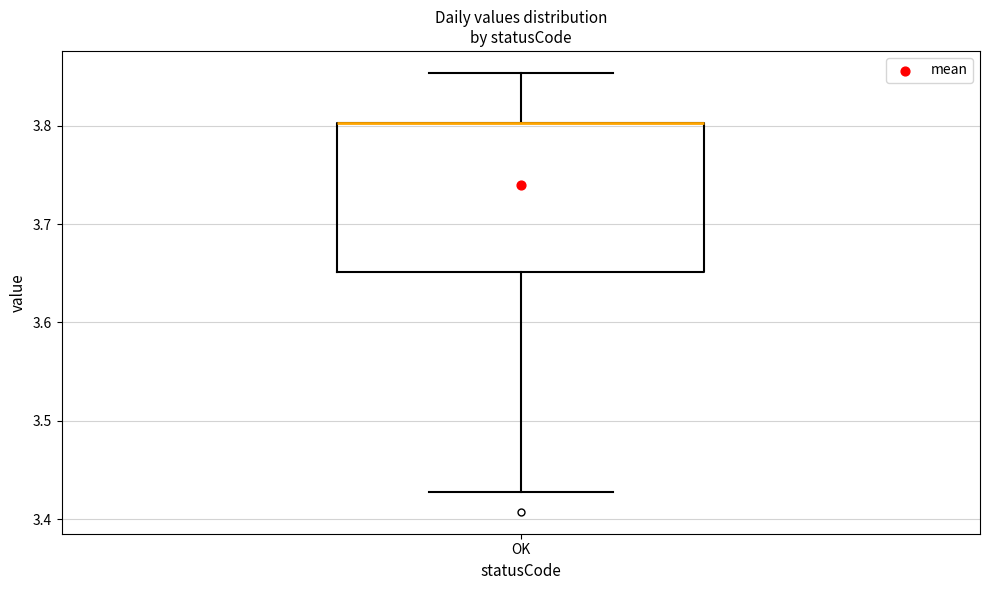

Transcribe this box plot: give where the median line is, the range the box spans, and where the two whiskers end, as read against the y-axis. The values are not printed on the chart, so give them approximately, as read against the axis.

median 3.80 (drawn on the box's upper edge), box 3.65 to 3.80, whiskers 3.43 to 3.85